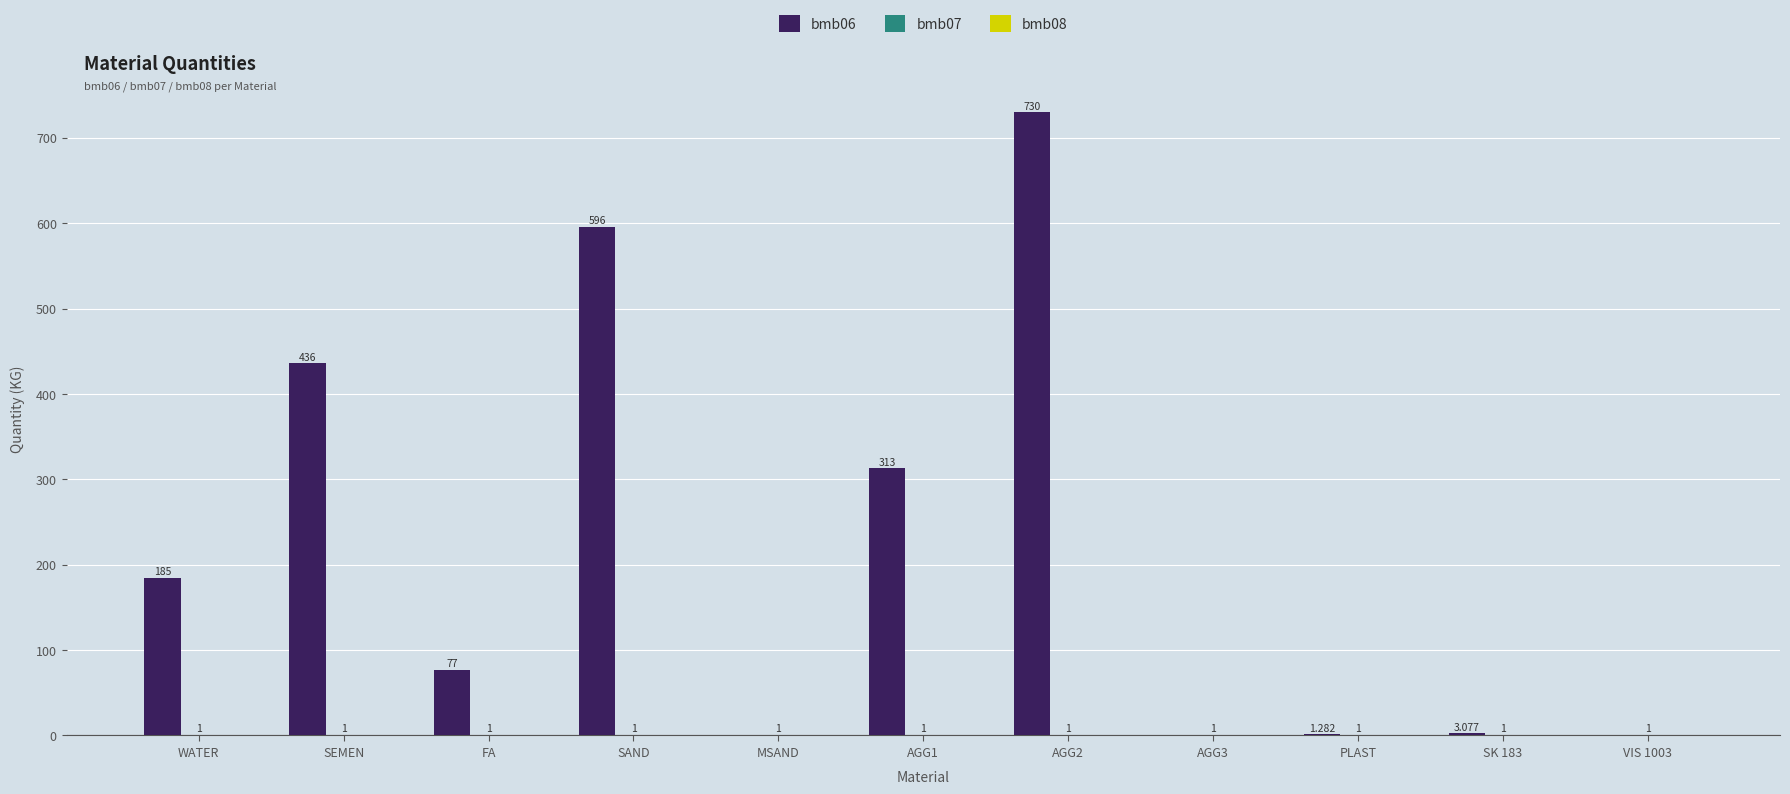

At which label does bmb06 first exceed 77?

WATER